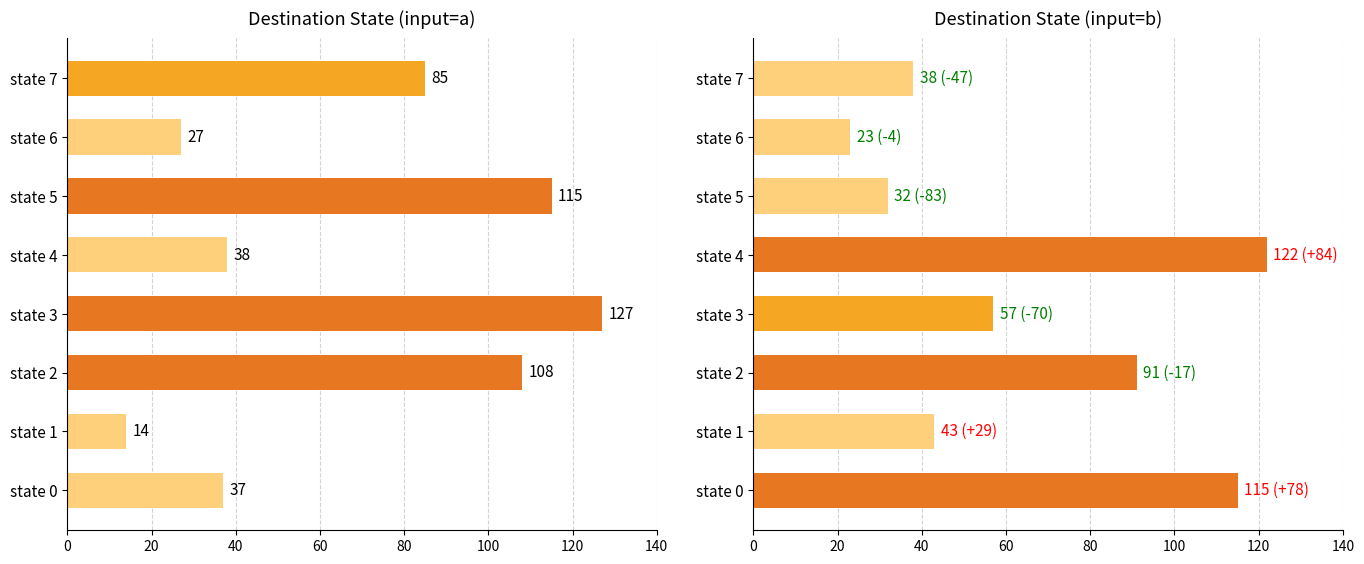

Is the value of dest_b at state 2 greater than the value of dest_a at state 5?

No